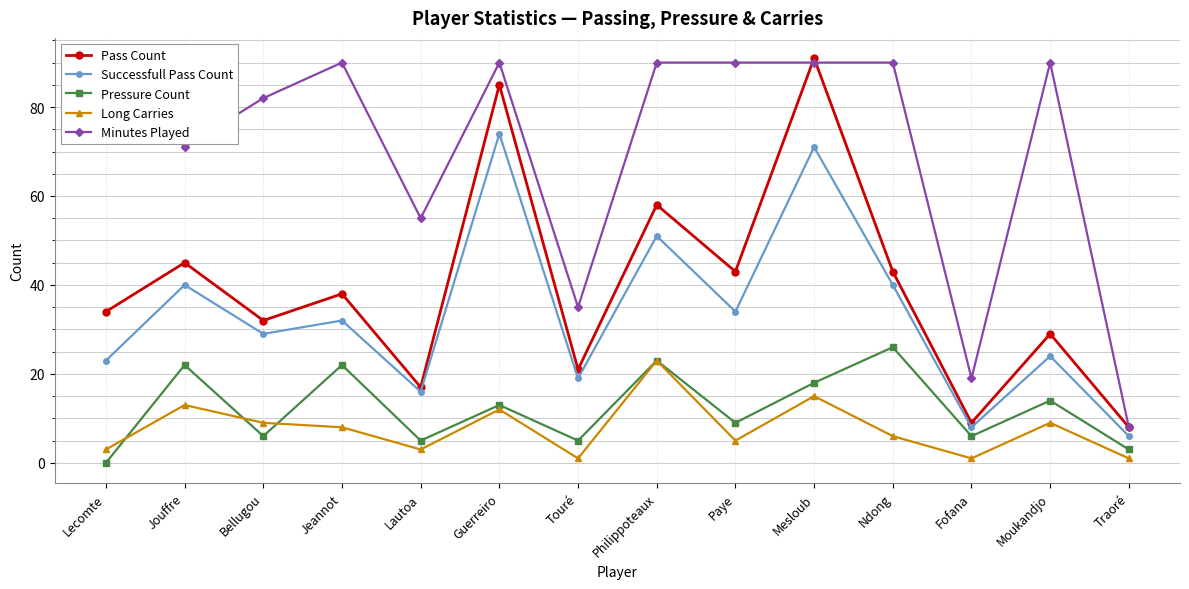

What is the average value of the Successfull Pass Count series?

33